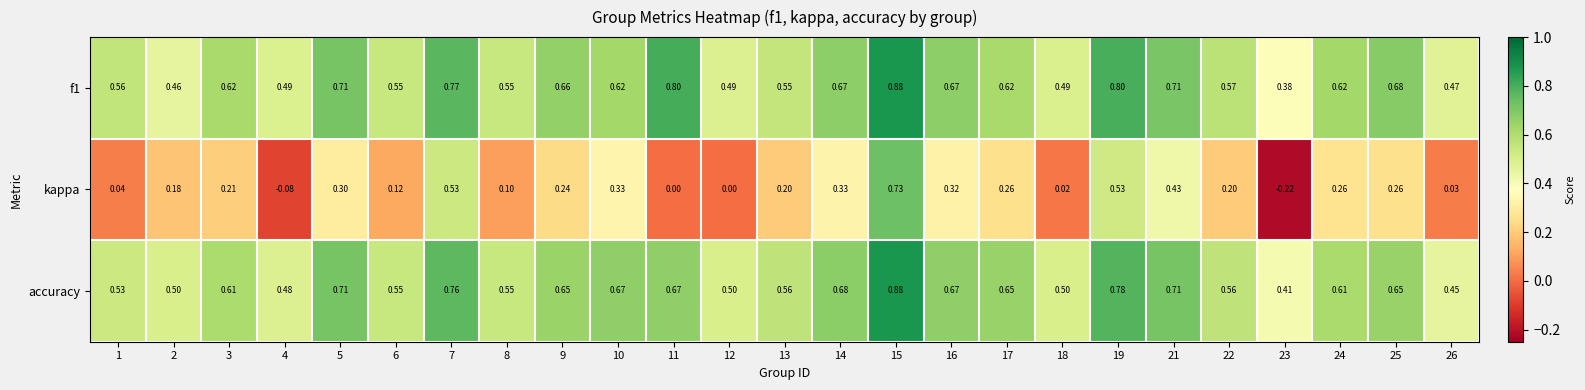

How many series are shown in this chart?

3